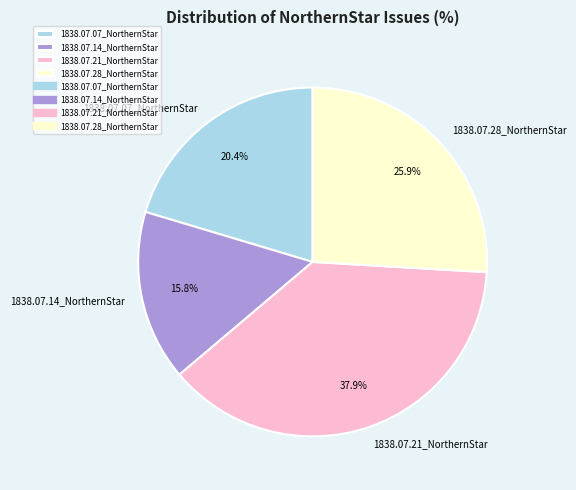

To the nearest percent, what portion does 1838.07.28_NorthernStar represent?

26%